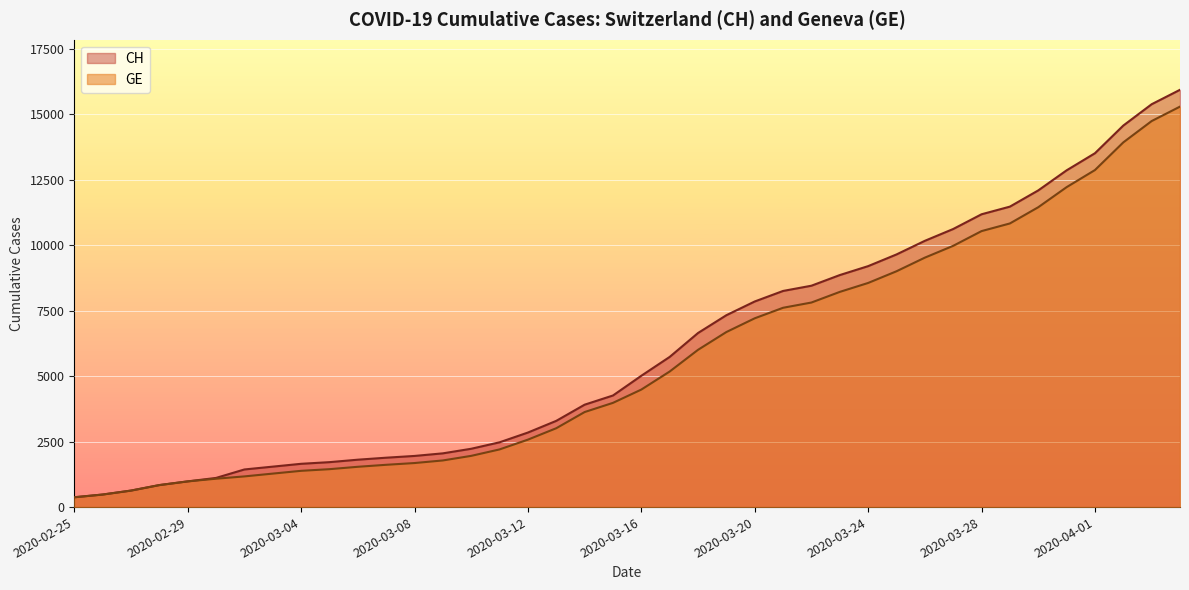

At which label is CH closest to 8150?

2020-03-21